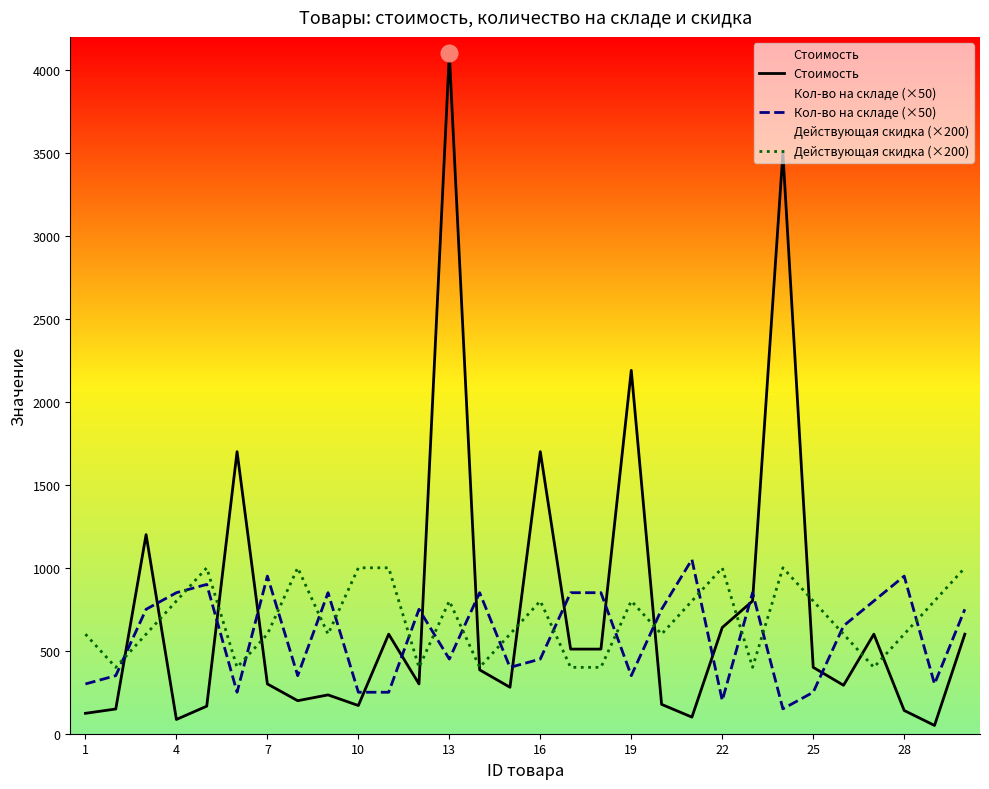

After their last crossing, which series has the higher values: Действующая скидка (×200) or Стоимость?

Действующая скидка (×200)